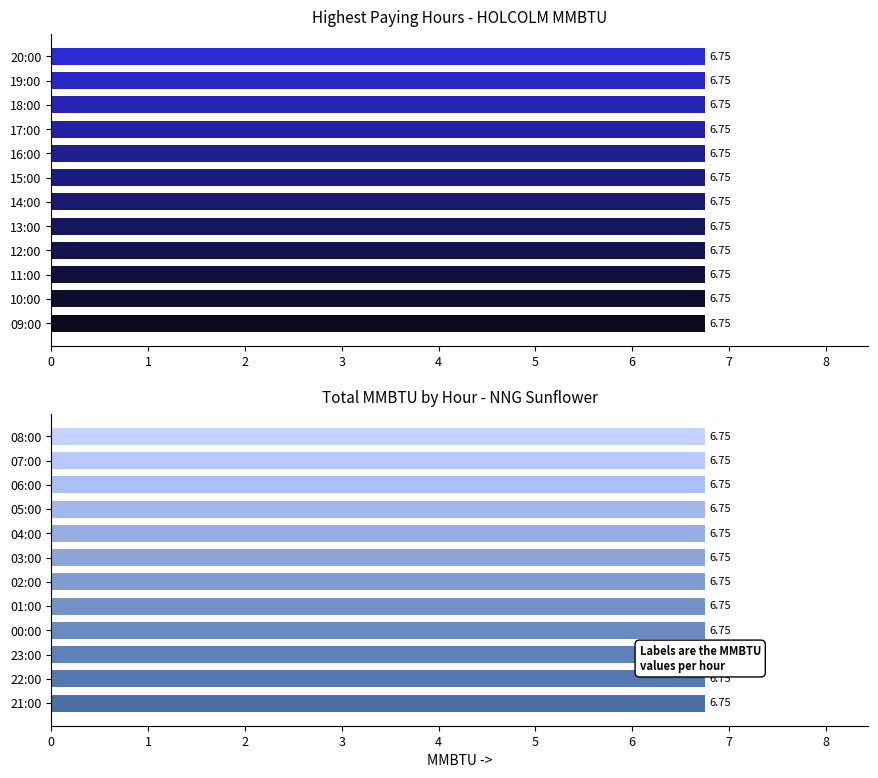

Which series has the largest range (max minus min)?

HOLCOLM MMBTU